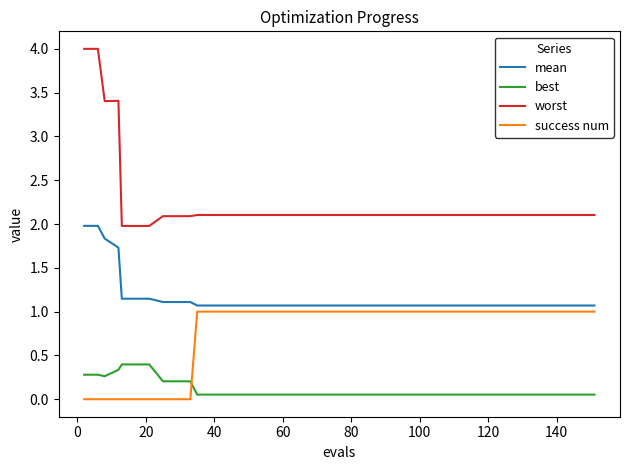

Which series has the largest total across all categories?

worst